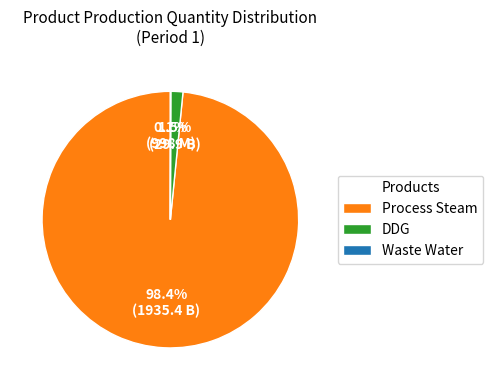

Which slice is the largest?

Process Steam